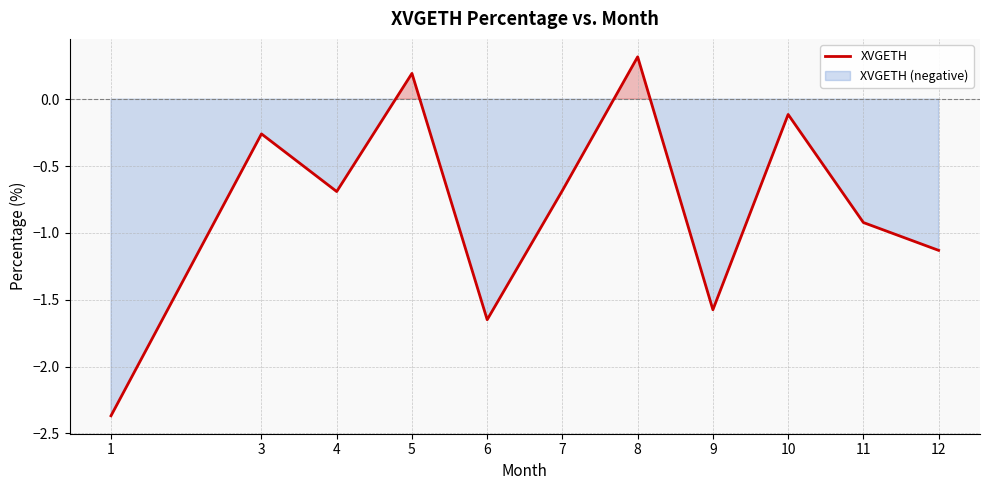

What is the change in value from 1 to 6?

+0.7